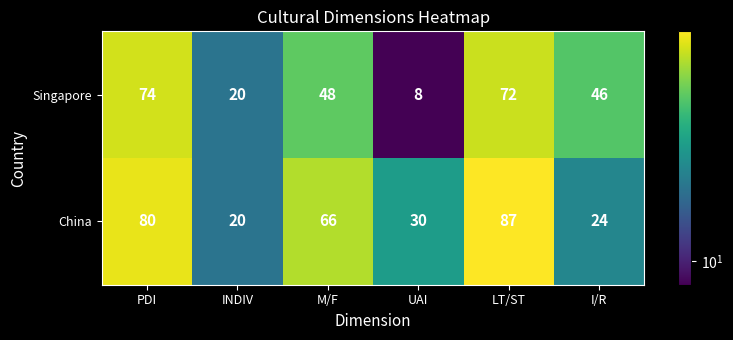

Which category has the lowest value in the China series?

INDIV